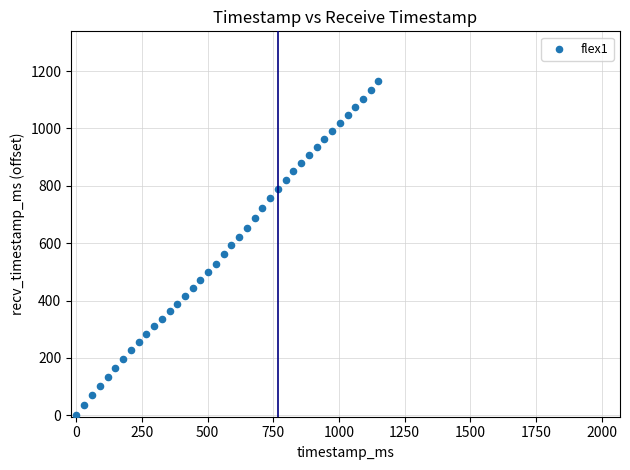

What is the range of X values (max minus min)?

1150